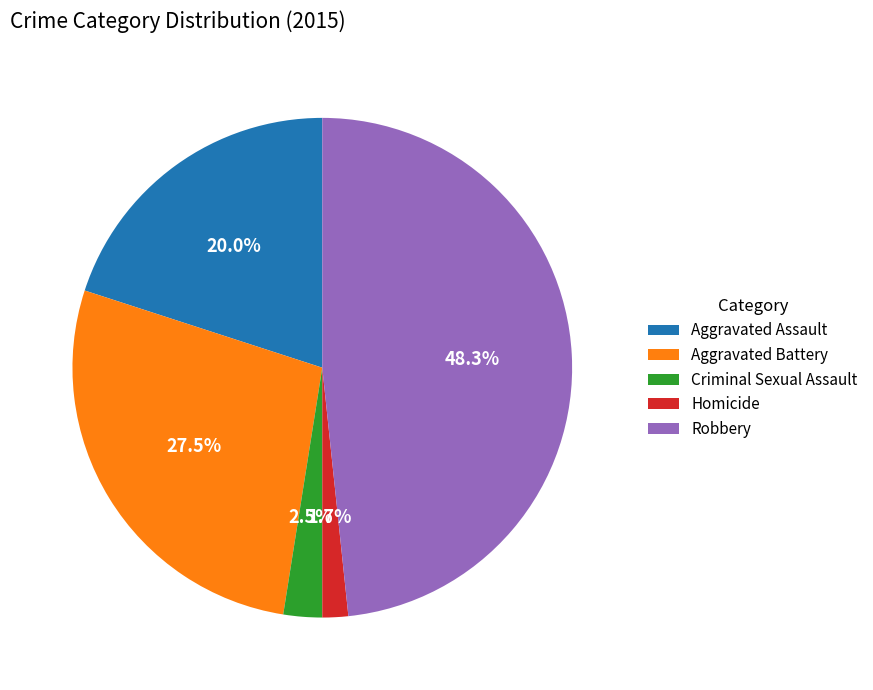

To the nearest percent, what is the difference between the largest and smallest slice percentages?

47%